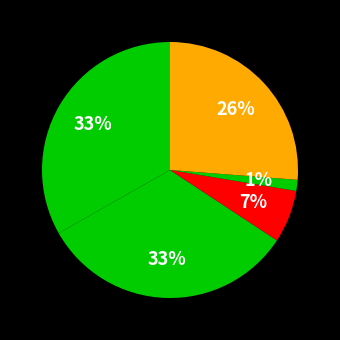

How many segments does this pie chart have?

5